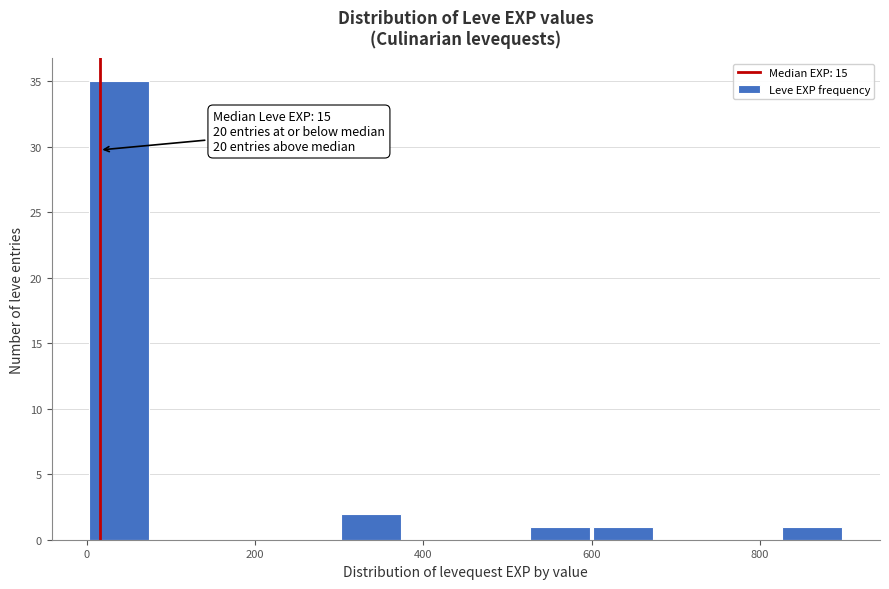

Around what value on the x-axis is the tallest bar? Give the approximate position of its centre, as read against the axis.

40